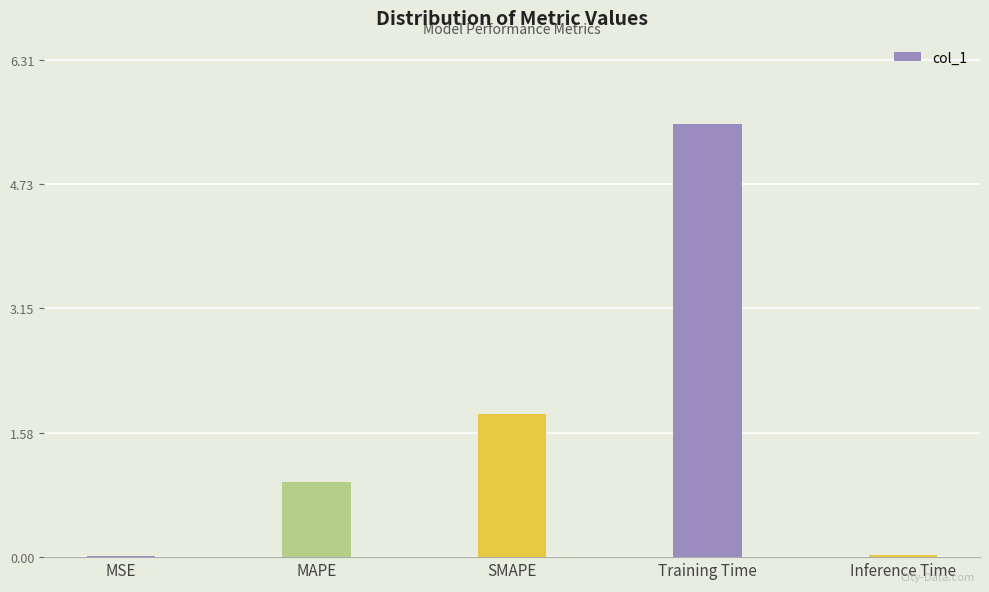

The chart shows a value of 0.0 at Inference Time. True or false?

True